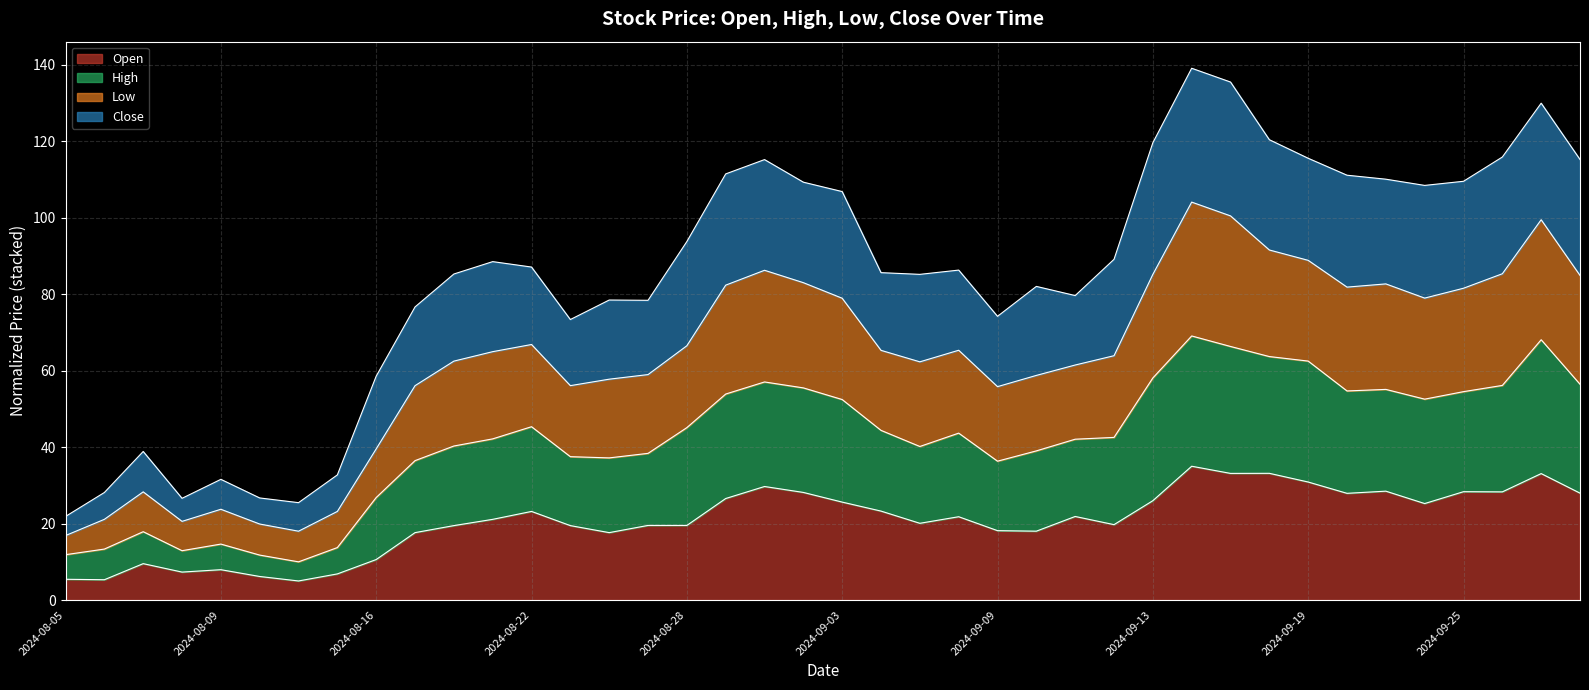

What is the lowest value of the Open series?

5.0